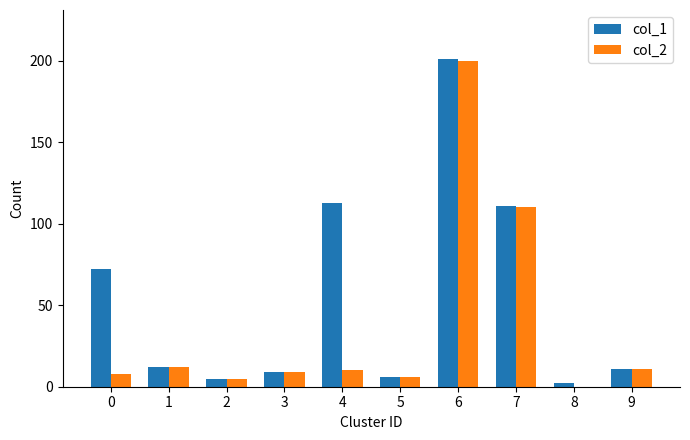

Which category has the highest value across all series?

6